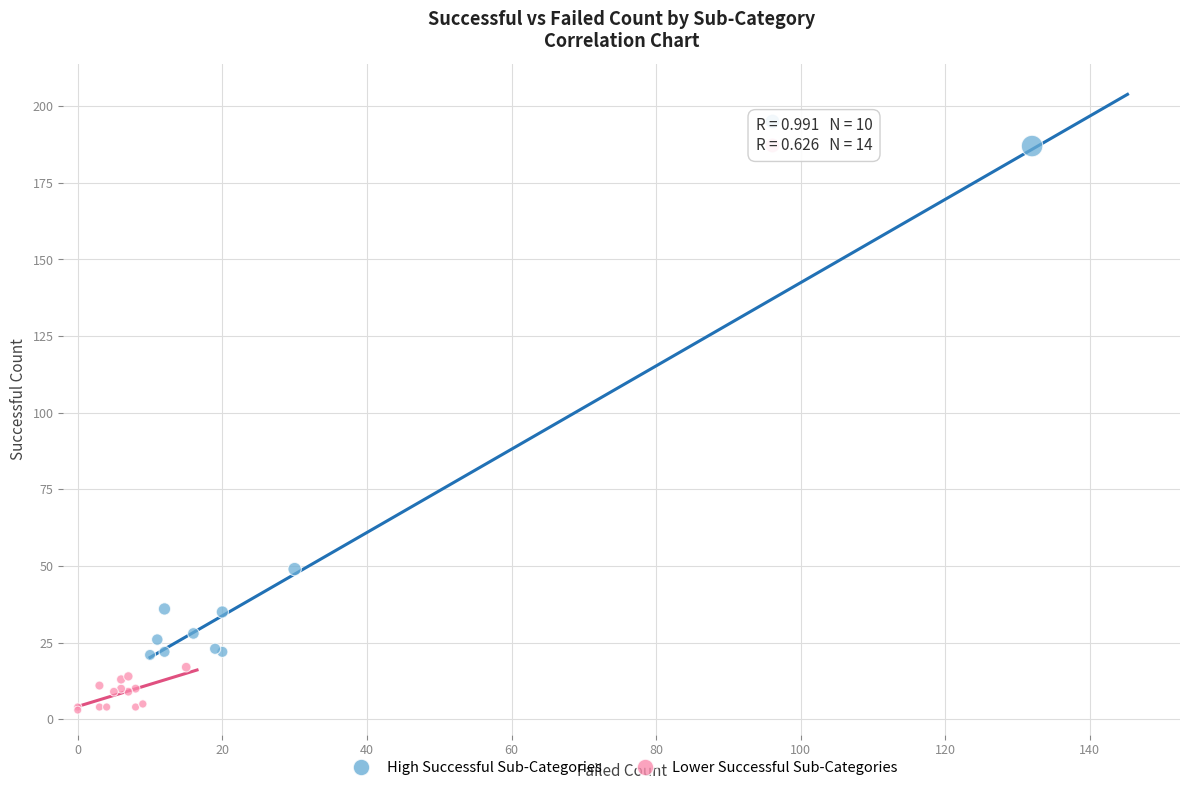

Which series reaches the minimum Y coordinate?

Lower Successful Sub-Categories